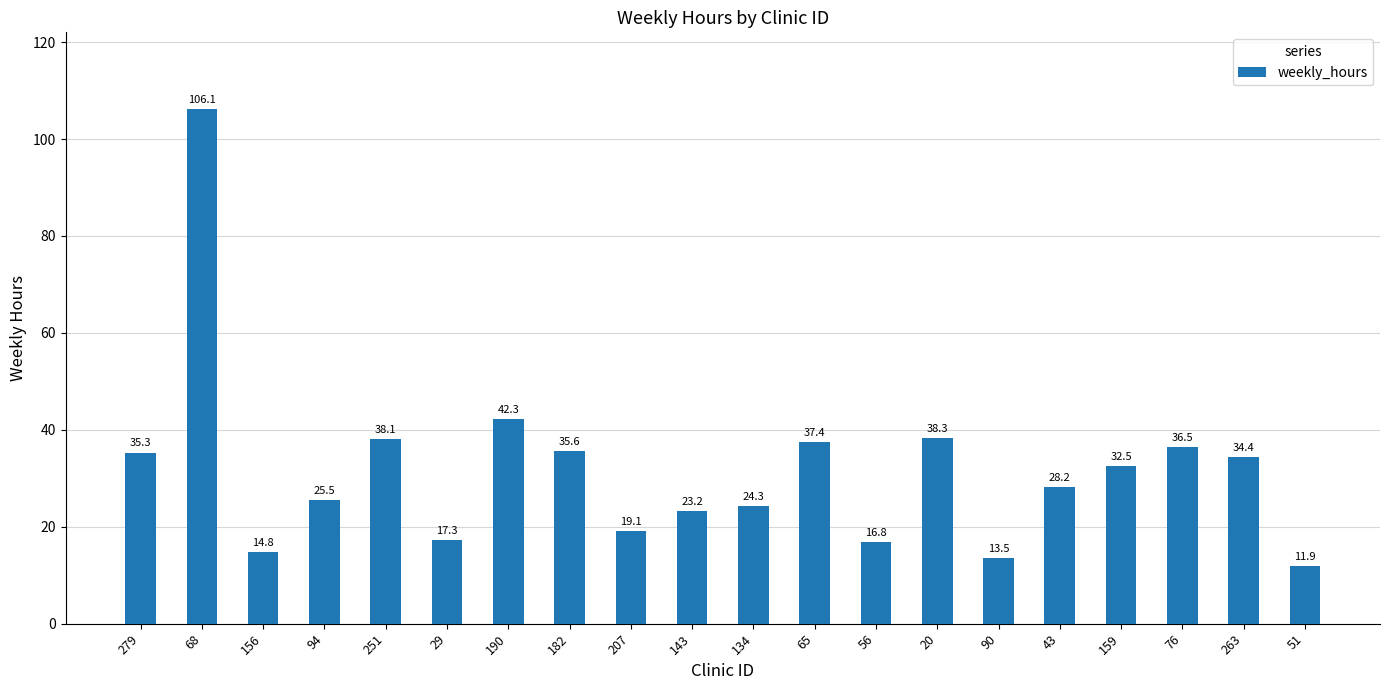

What is the sum of the values at 65 and 76?

73.9